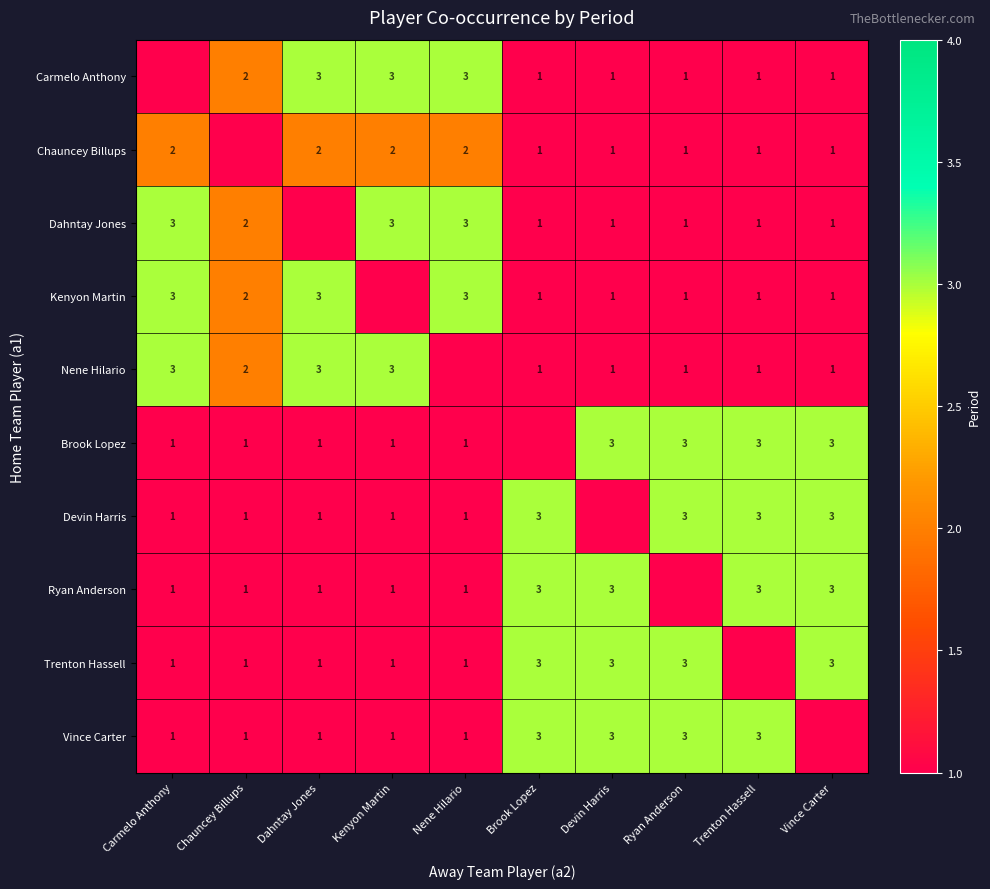

At how many categories does at least one series exceed 0?

10